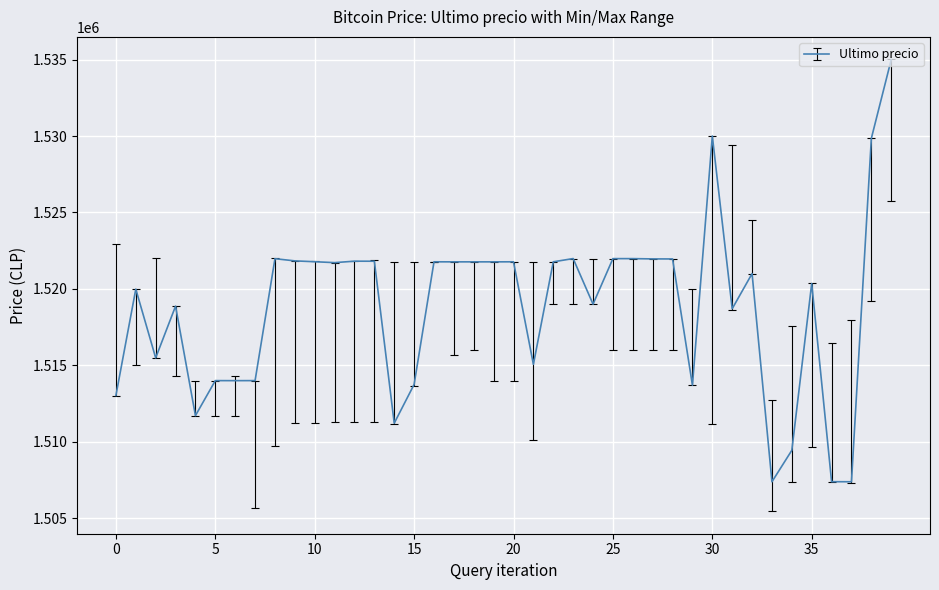

What is the greatest value displayed?

1534999.0